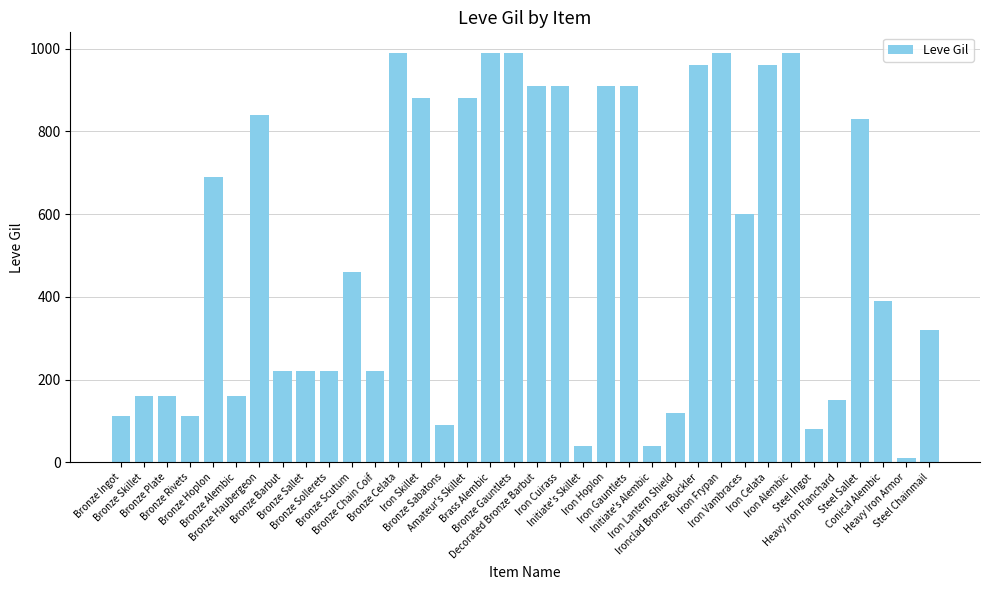

The value at Bronze Scutum is 460. True or false?

True